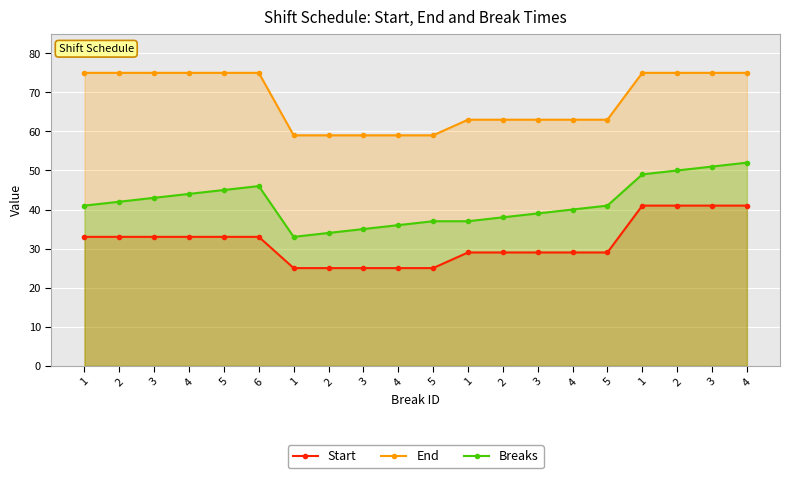

Rank the series by their average value, from highest to lowest.

End, Breaks, Start